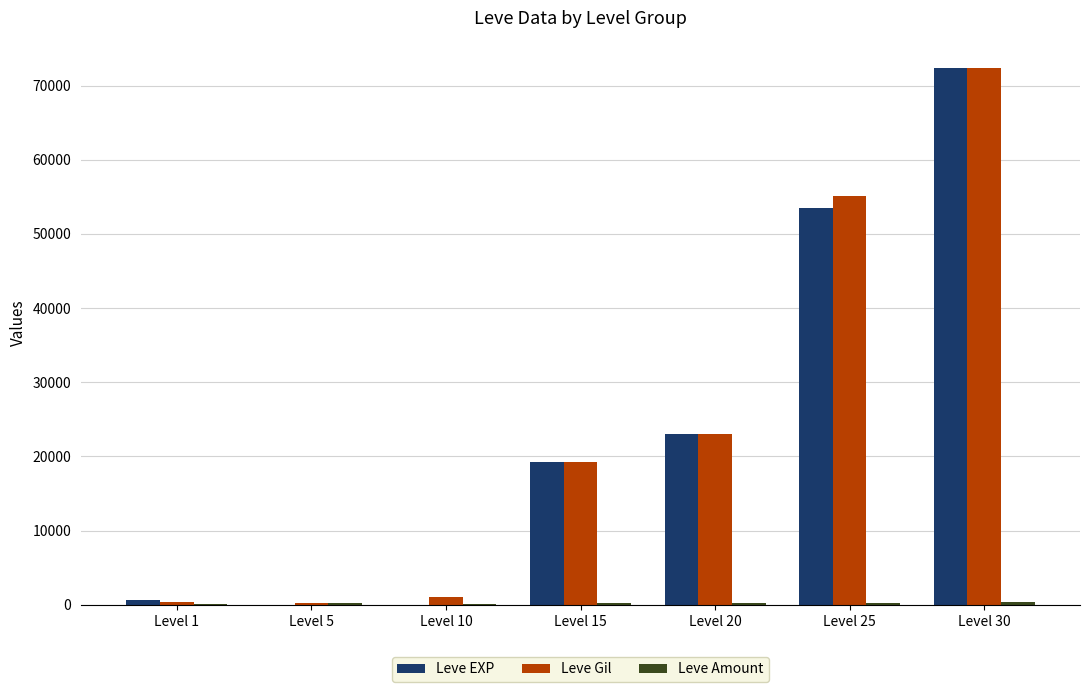

Count the number of data series in this chart.

3